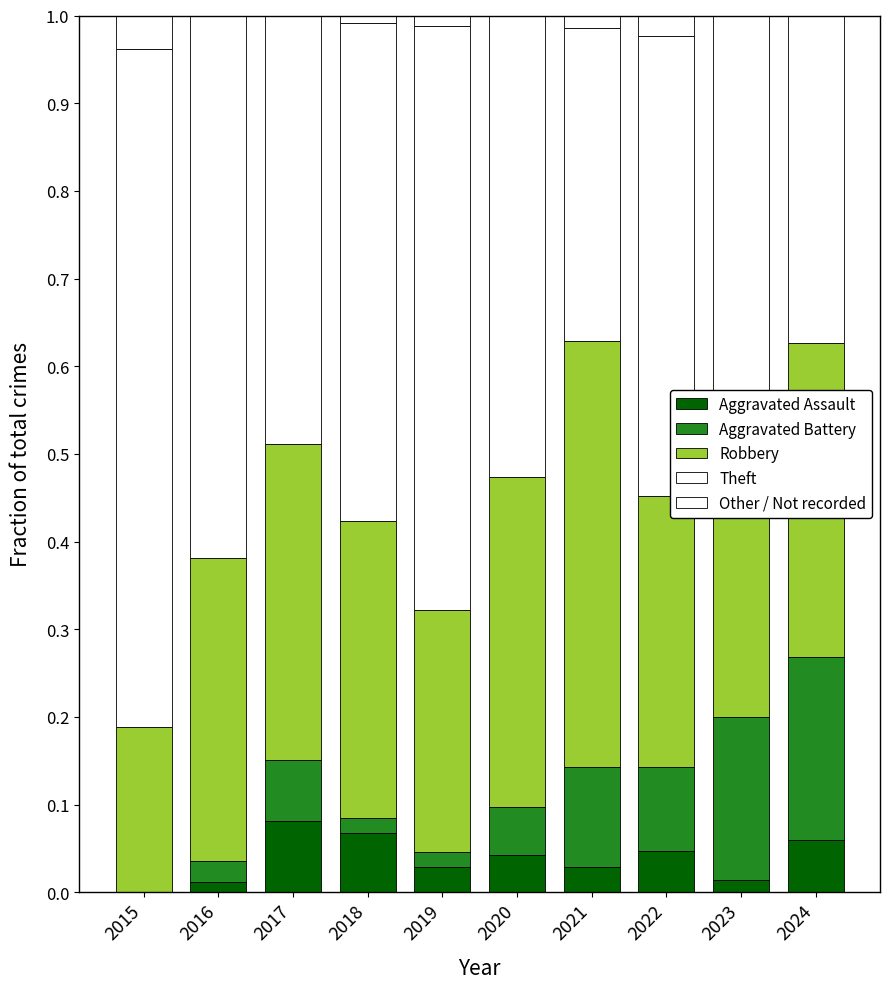

Is it true that Robbery equals 0.1 at 2016?

False